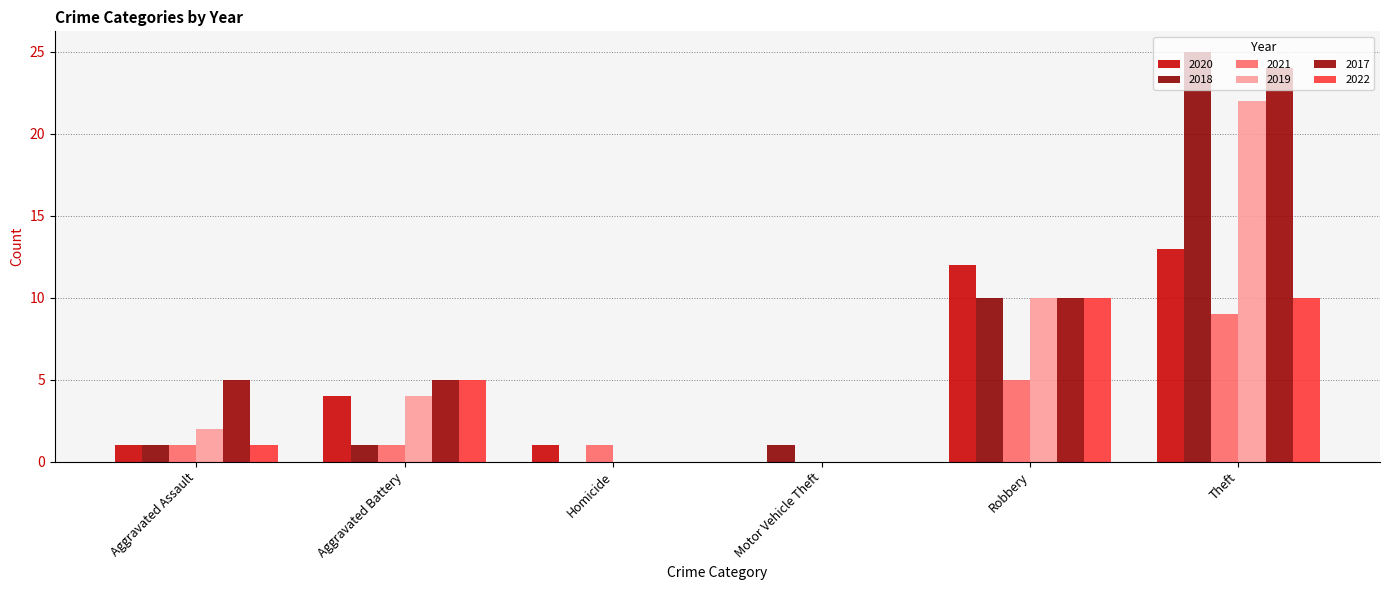

The value of 2018 at Robbery is 17. True or false?

False